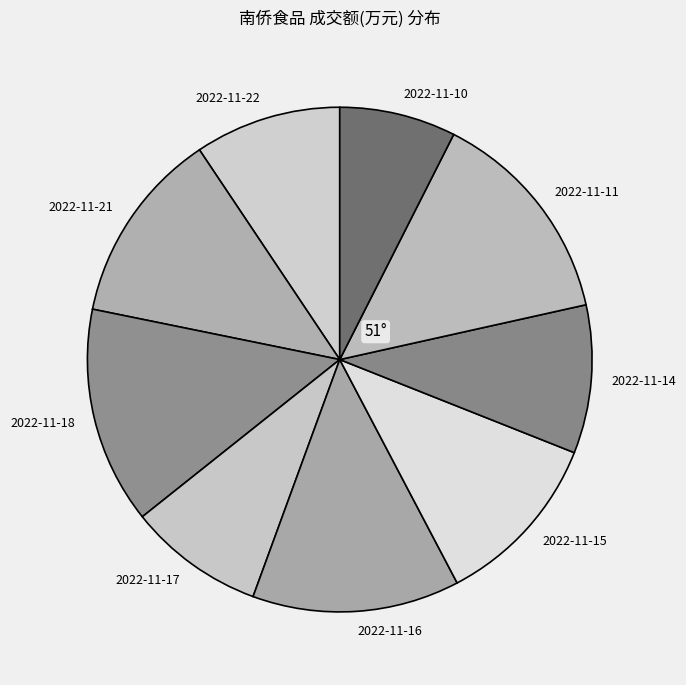

Does 2022-11-14 represent more than half of the total?

No